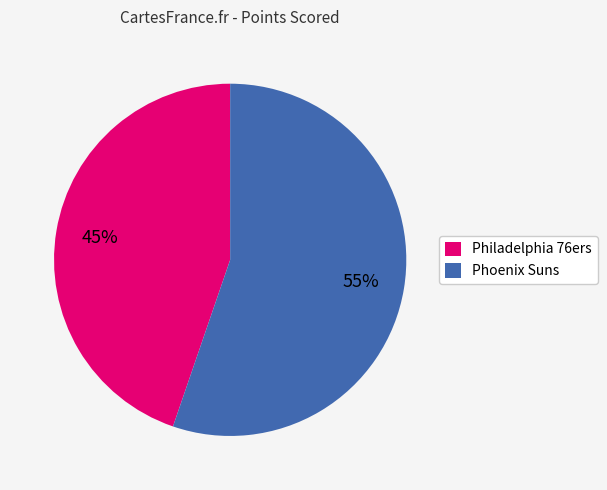

What is the smallest slice in the pie chart?

Philadelphia 76ers